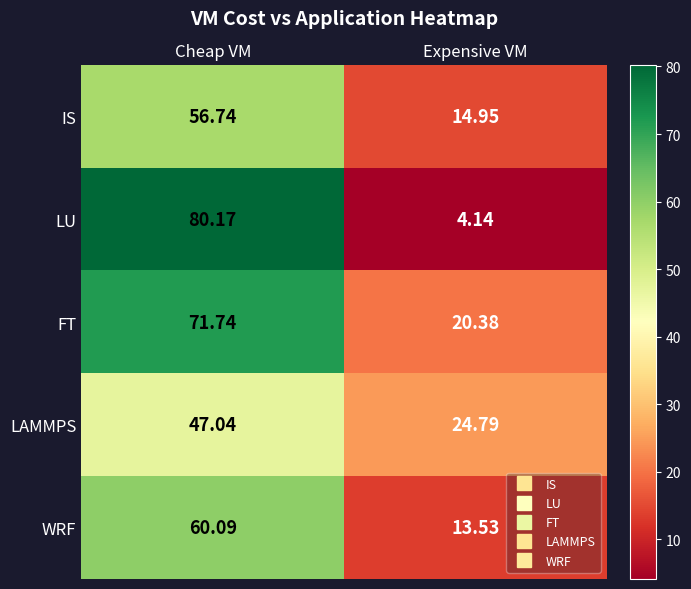

Where is WRF nearest to the value 36?

Expensive VM